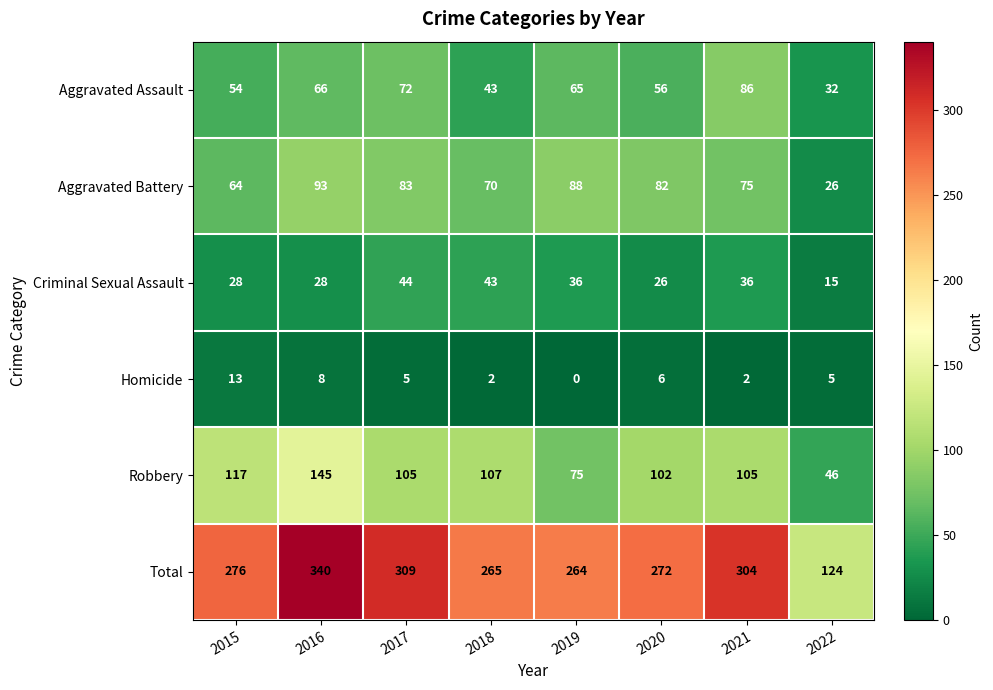

Which series has the largest range (max minus min)?

Total